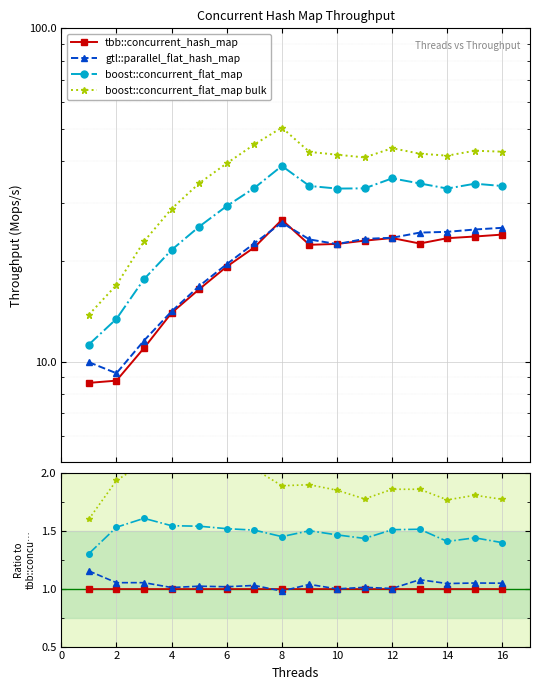

True or false: boost::concurrent_flat_map bulk and tbb::concurrent_hash_map intersect in this chart.

False